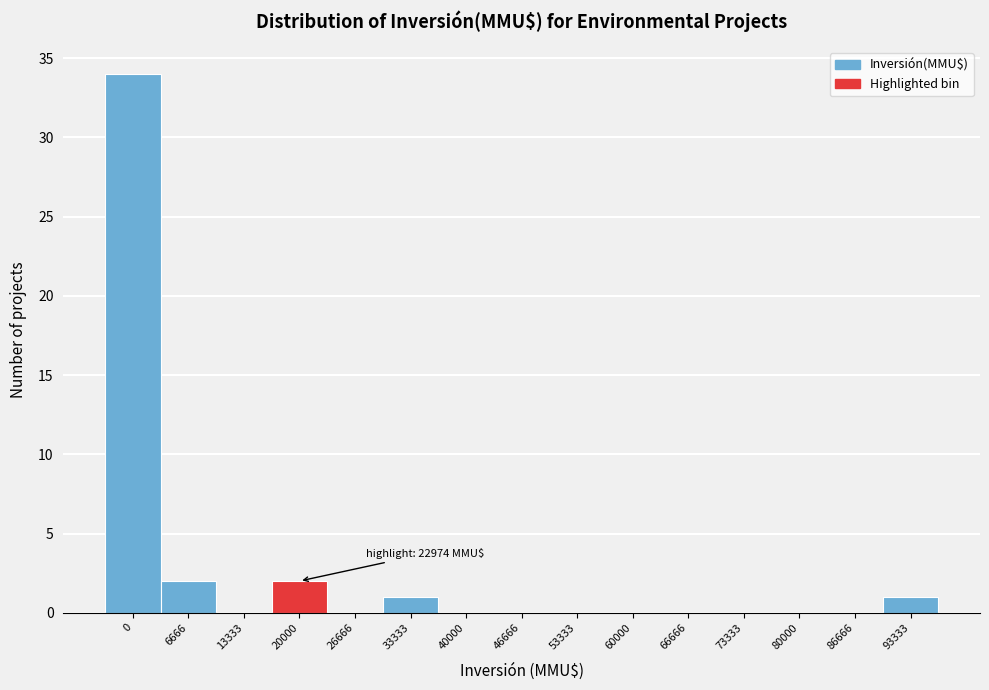

Reading left to right, list all the values displayed in this chart.

0=34	6666=2	13333=0	20000=2	26666=0	33333=1	40000=0	46666=0	53333=0	60000=0	66666=0	73333=0	80000=0	86666=0	93333=1